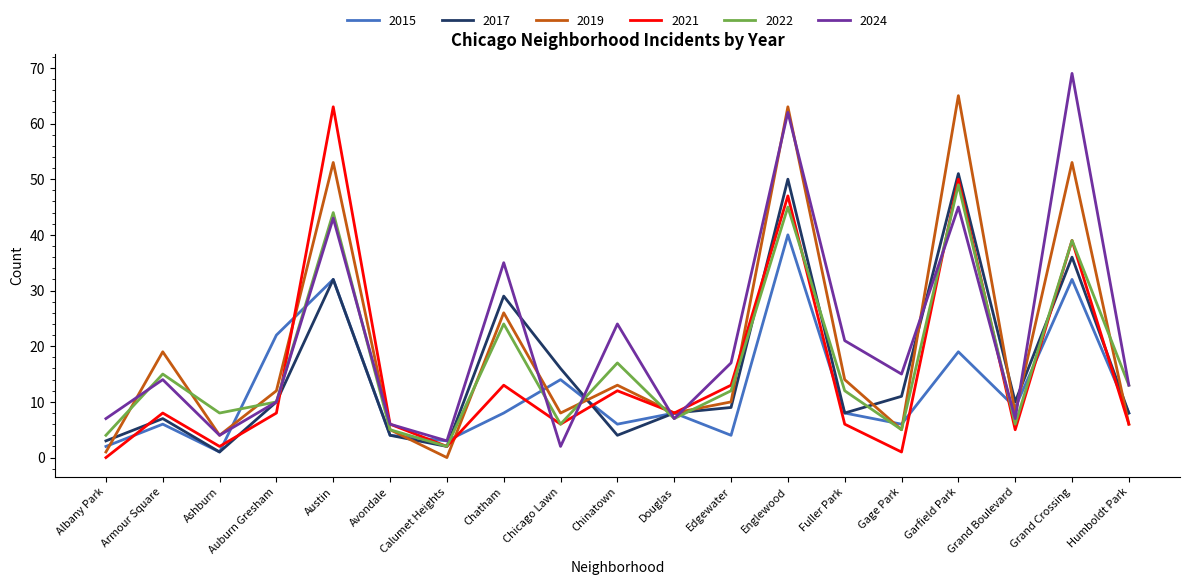

What position from the right is Grand Crossing?

2